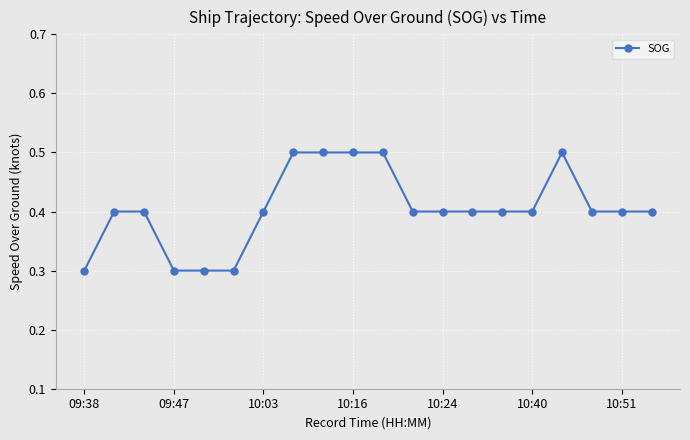

Reading left to right, list all the values displayed in this chart.

0.3	0.4	0.4	0.3	0.3	0.3	0.4	0.5	0.5	0.5	0.5	0.4	0.4	0.4	0.4	0.4	0.5	0.4	0.4	0.4